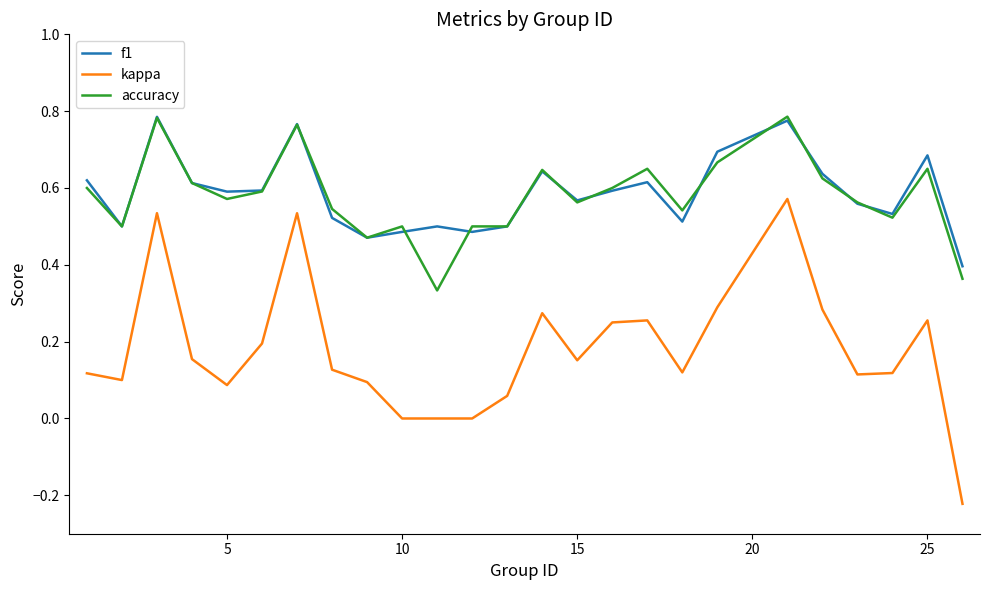

True or false: kappa and f1 intersect in this chart.

False